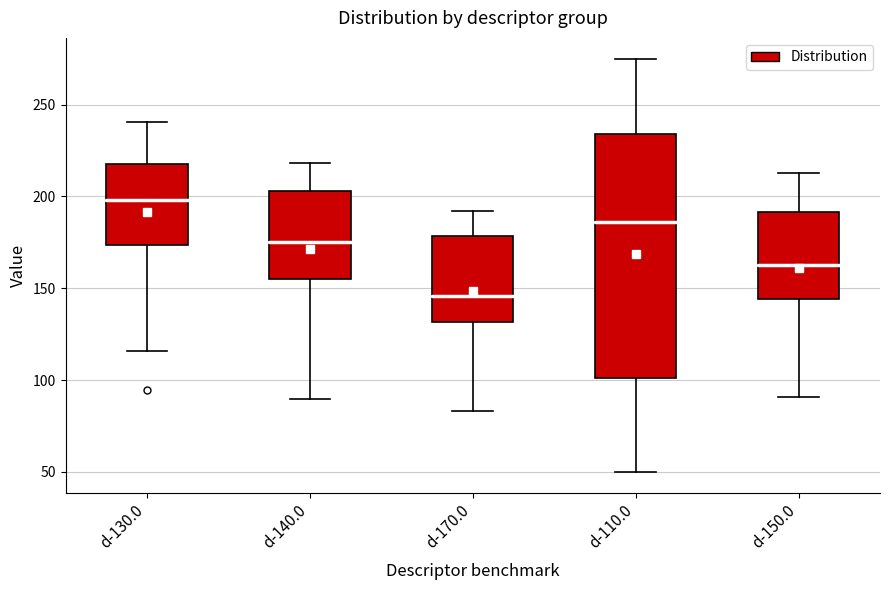

Reading left to right, read every box against the y-axis: the position of its median line, the range the box covers, and the ends of its whiskers. The values are not printed on the chart, so give them approximately, as read against the axis.

d-130.0: median 200, box 175 to 220, whiskers 115 to 240
d-140.0: median 175, box 155 to 205, whiskers 90 to 220
d-170.0: median 145, box 130 to 180, whiskers 85 to 190
d-110.0: median 185, box 100 to 235, whiskers 50 to 275
d-150.0: median 165, box 145 to 190, whiskers 90 to 215